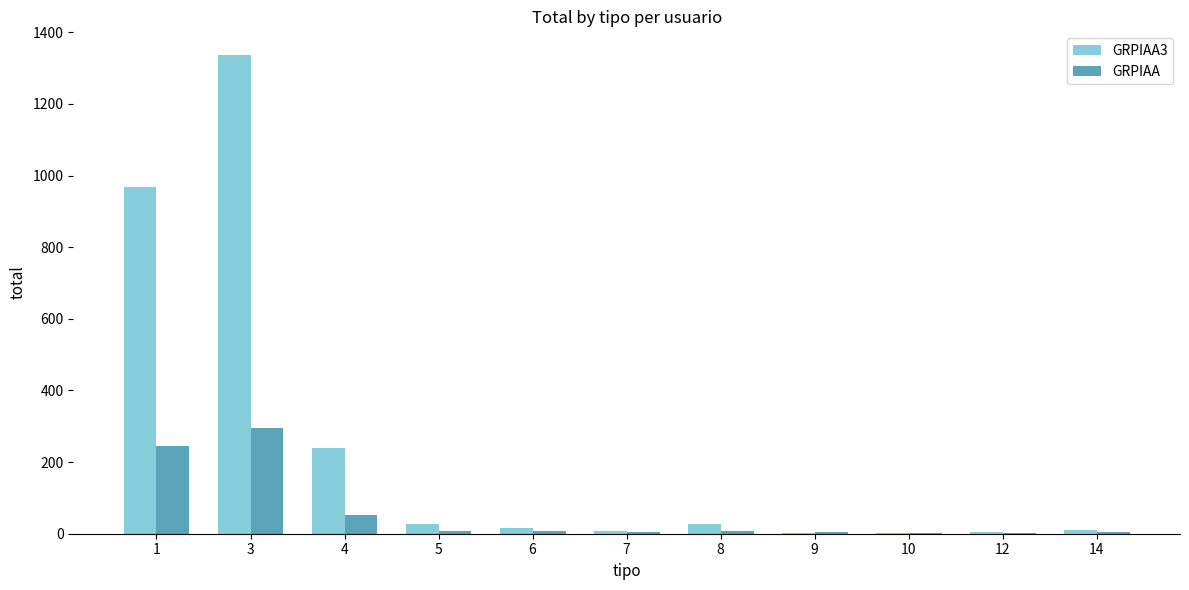

What is the sum of all GRPIAA values?

634